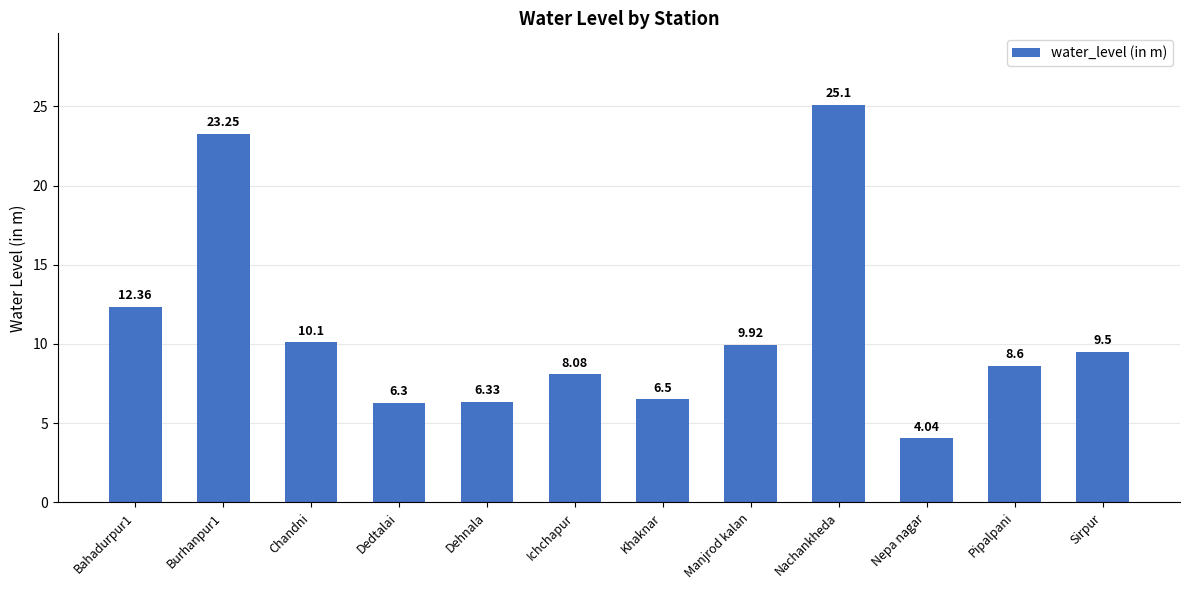

What is the label of the 3rd bar from the right?

Nepa nagar